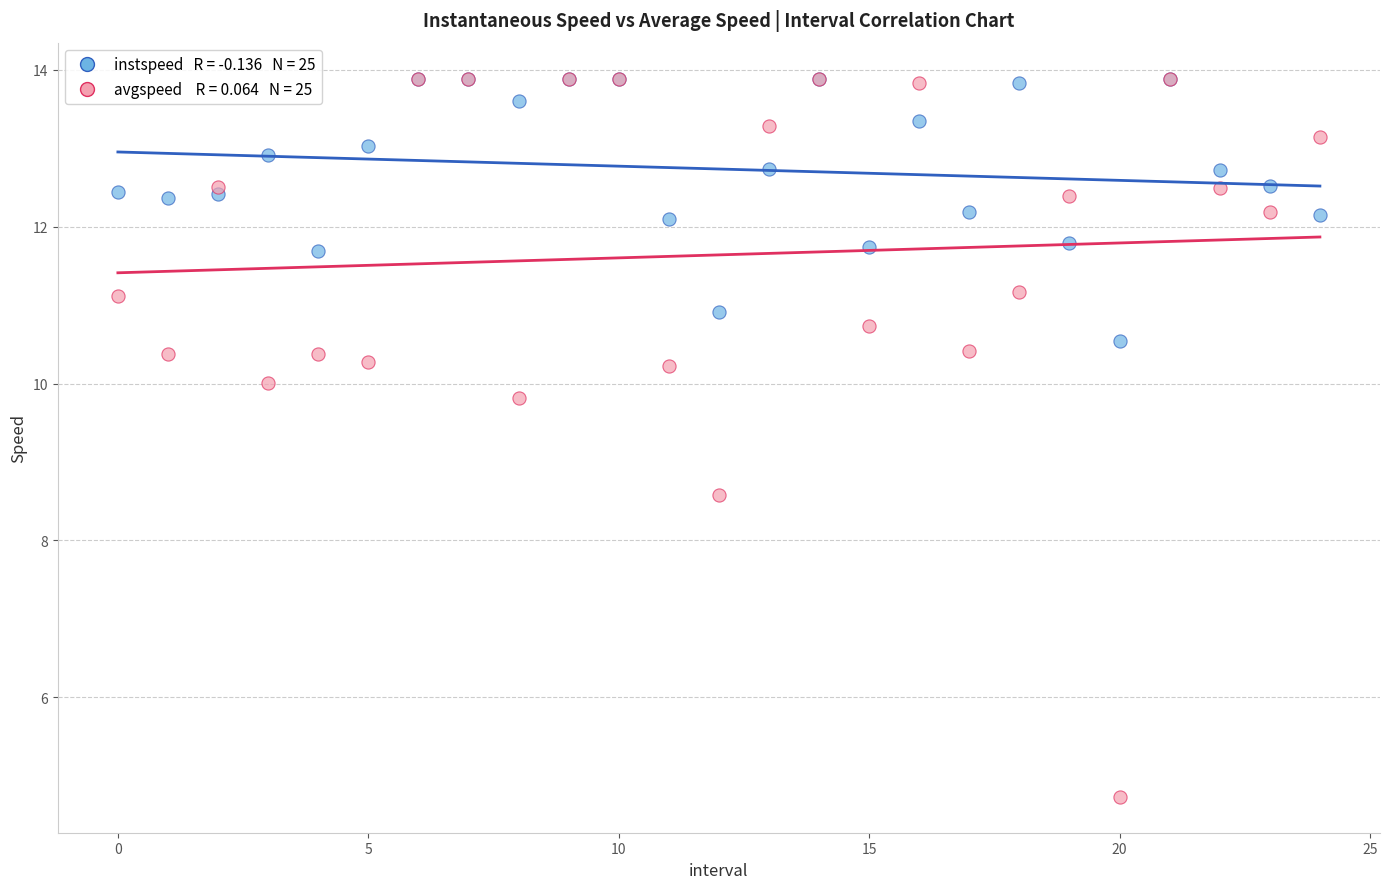

Across all series, what Y value is closest to 9?

8.6